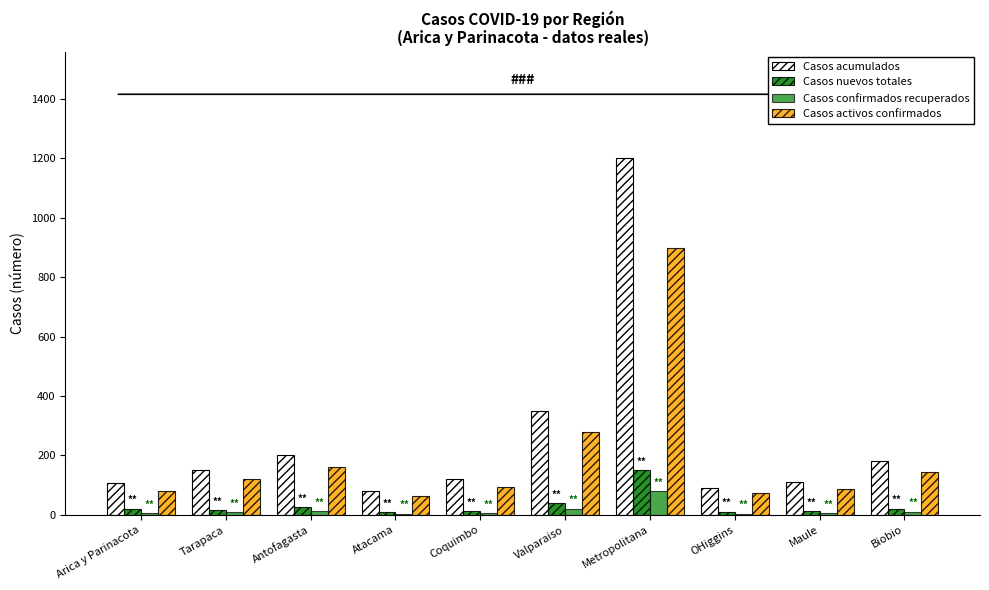

At which category is the sum across all series the highest?

Metropolitana